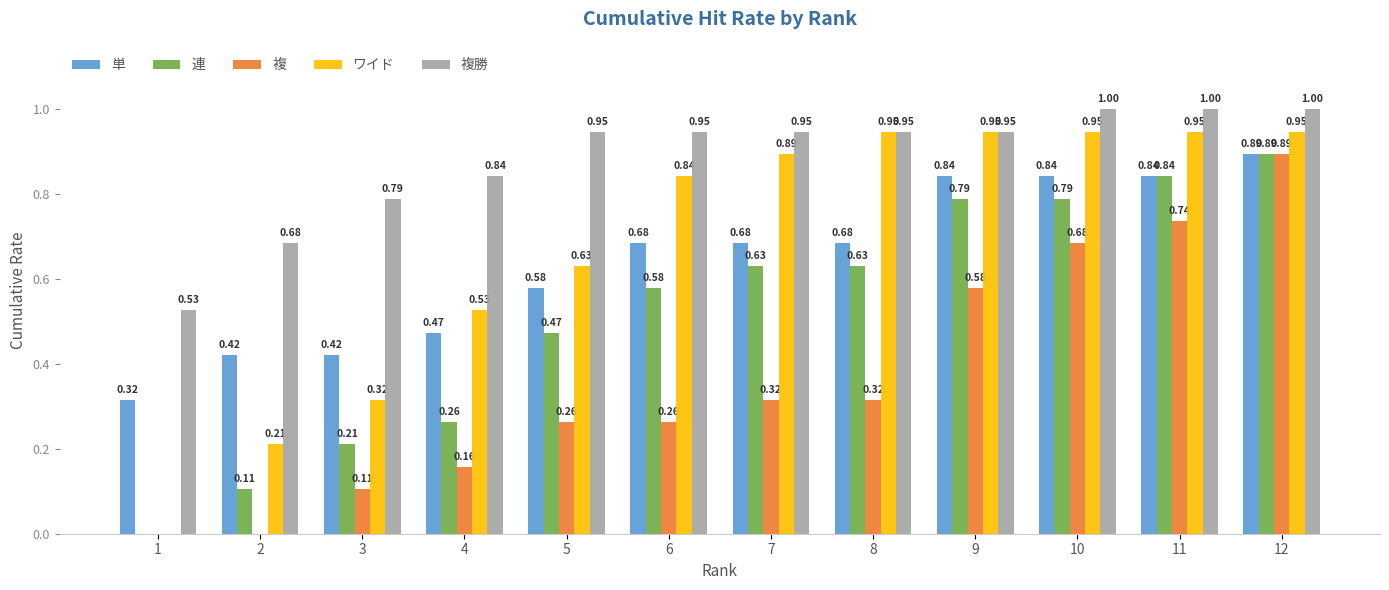

Between 1 and 2, which series saw the biggest shift?

ワイド